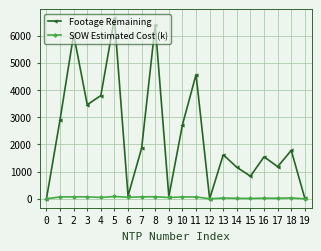

What is the value of the SOW Estimated Cost (k) point at the 1st from the left?

0.4